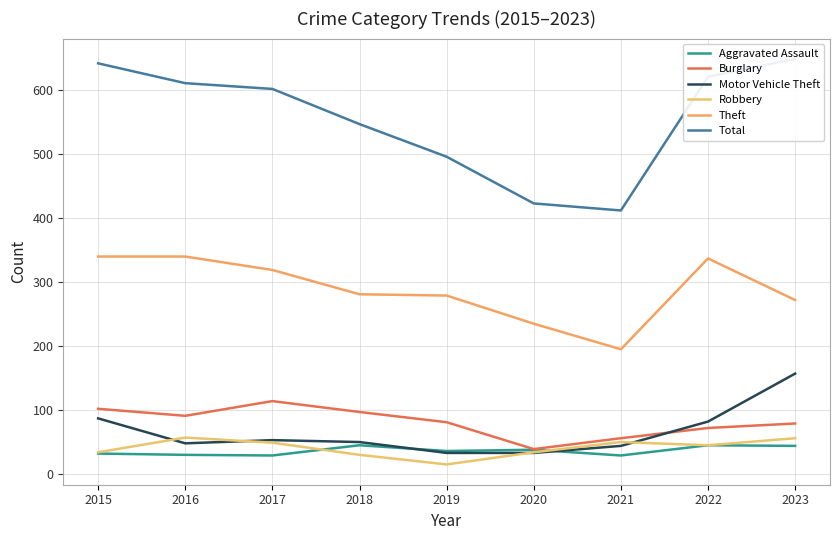

What value does the Motor Vehicle Theft series have at 2018, to the nearest 50?

50